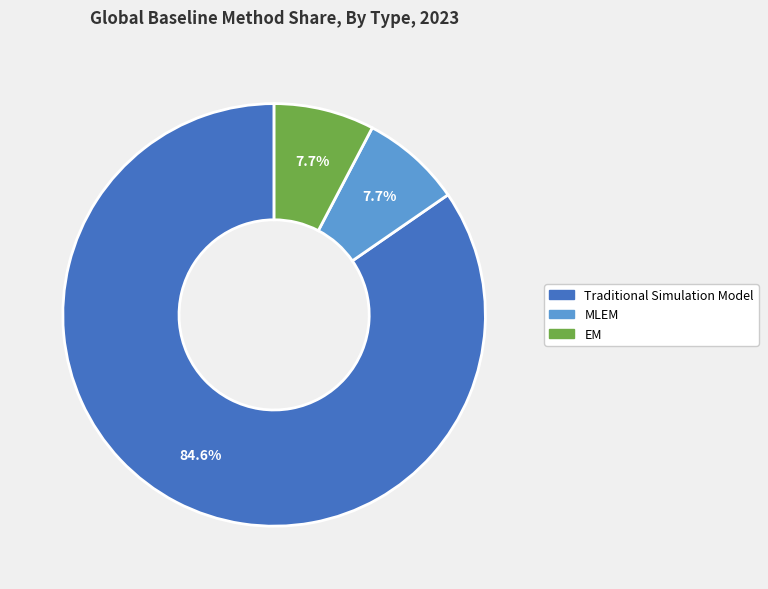

Which has a higher value, EM or Traditional Simulation Model?

Traditional Simulation Model